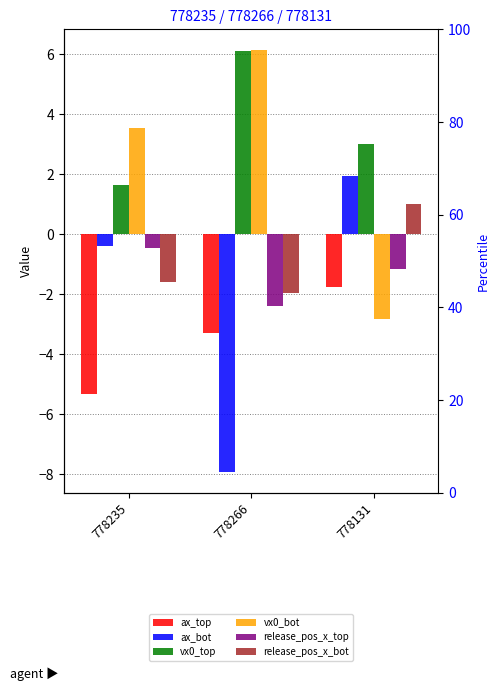

What is the smallest value displayed?

-7.9